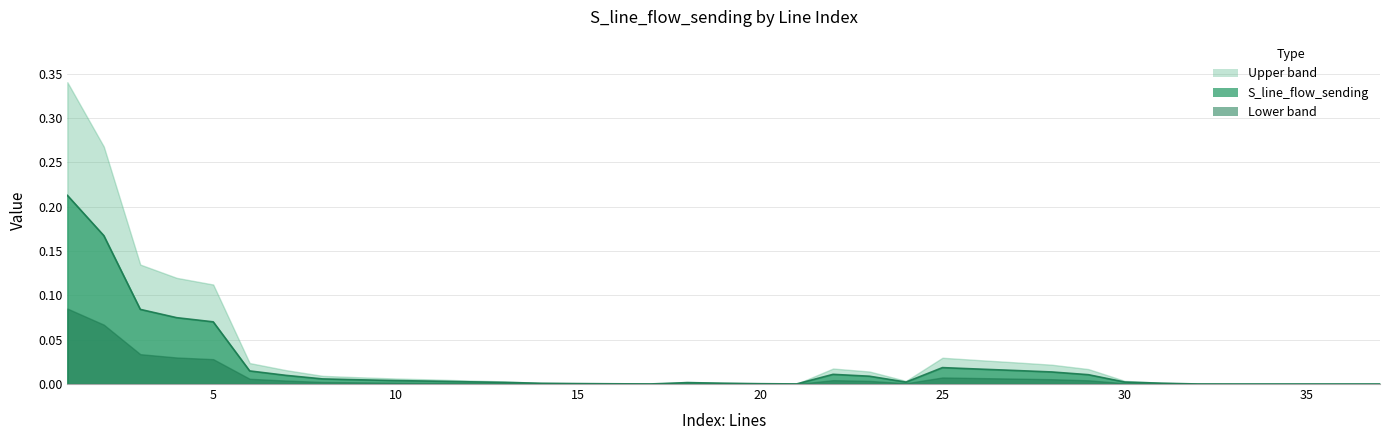

Does the chart display data point markers on the line(s)?

No